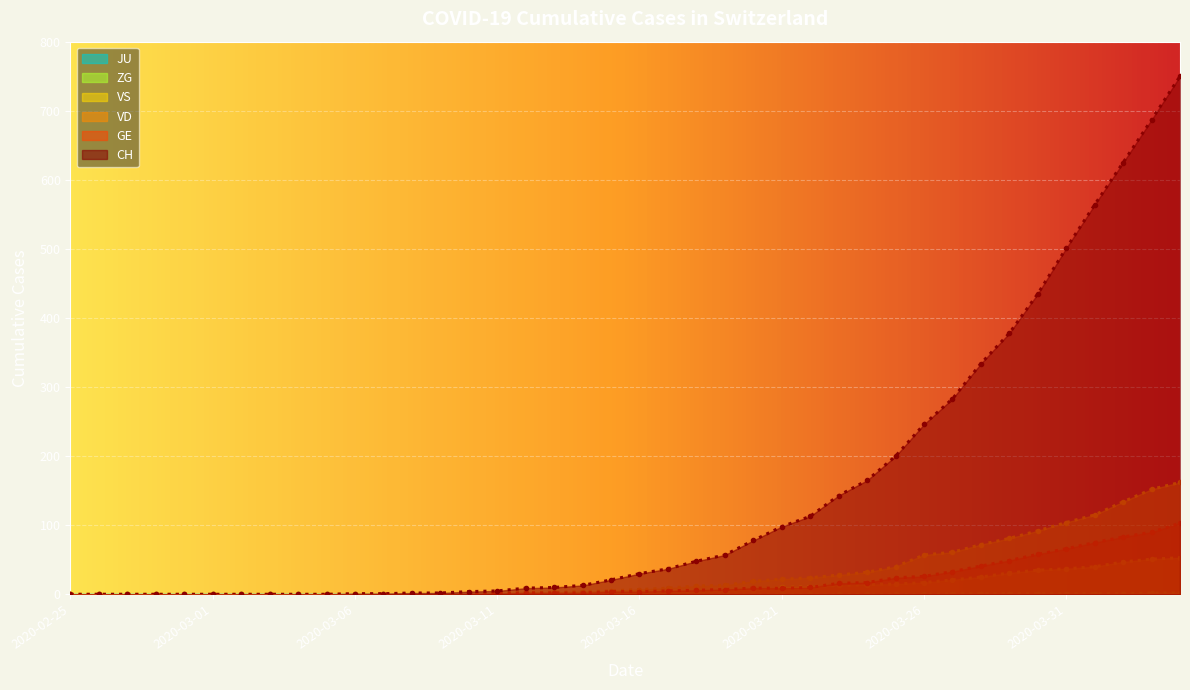

Which category has the lowest value across all series?

2020-02-25